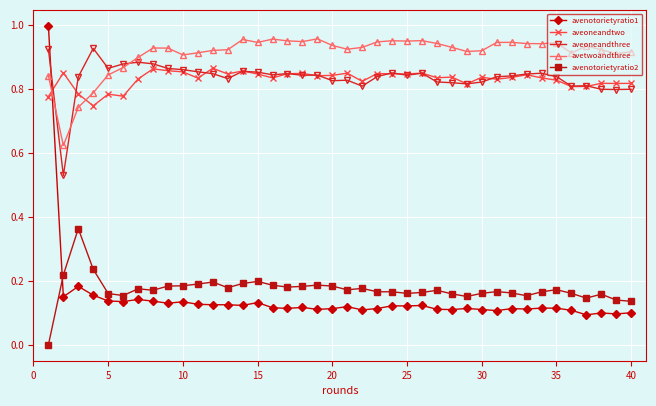

Which series has the largest total across all categories?

avetwoandthree